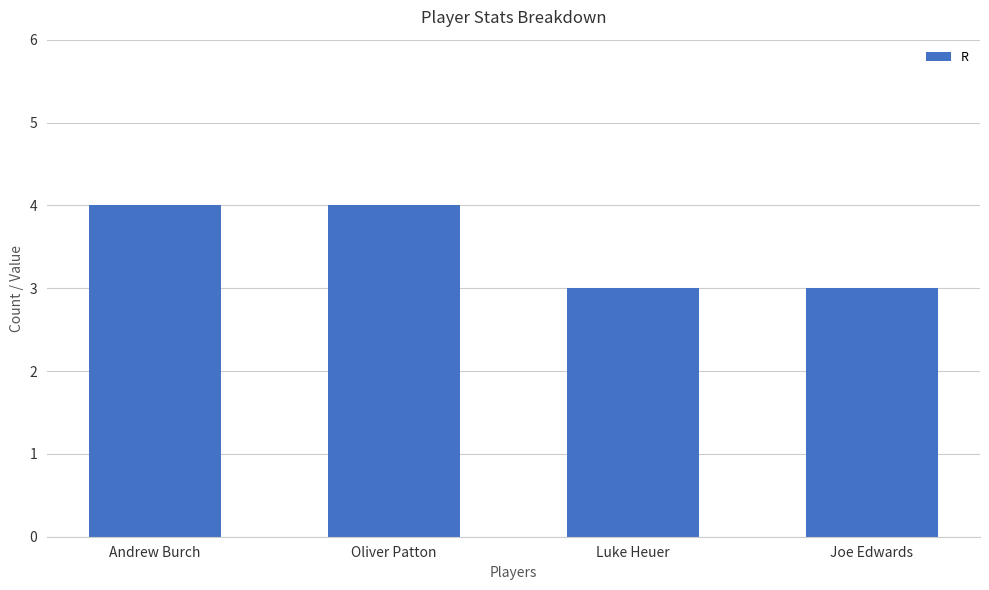

What is the label of the 1st bar from the left?

Andrew Burch